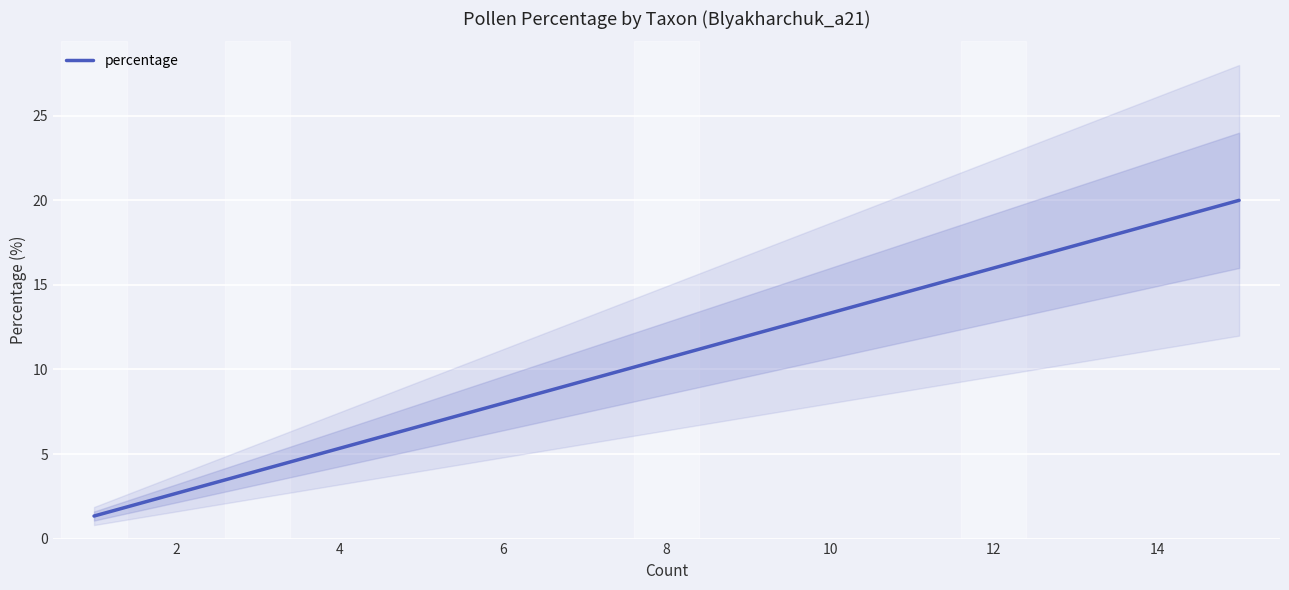

What is the maximum value shown in the chart?

20.0